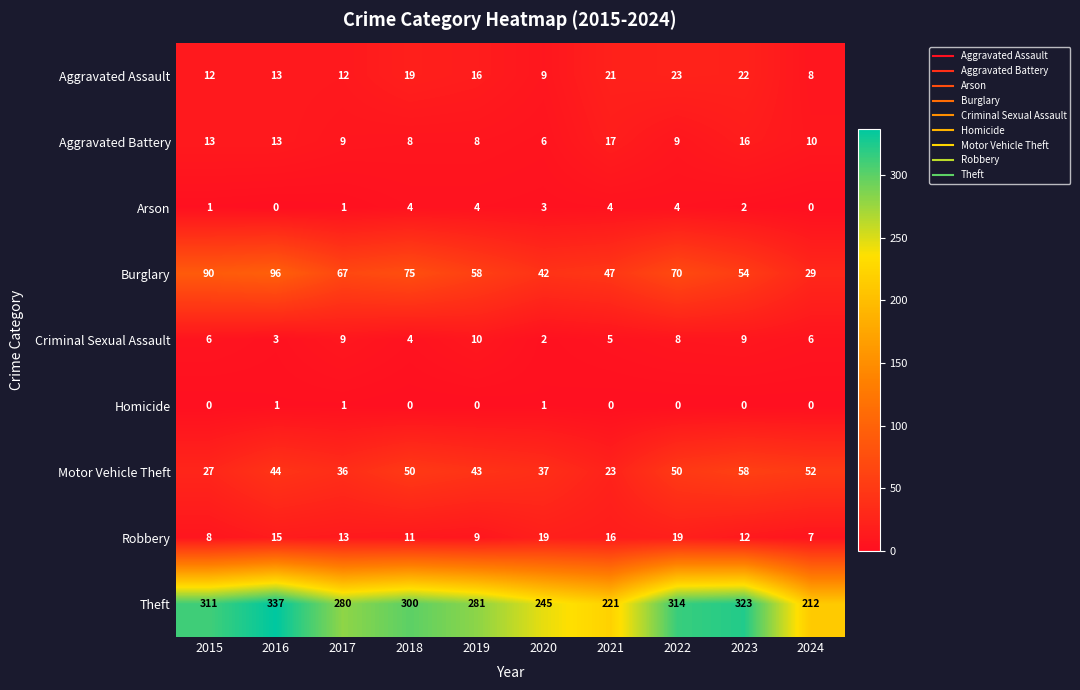

Which series has the largest total across all categories?

Theft